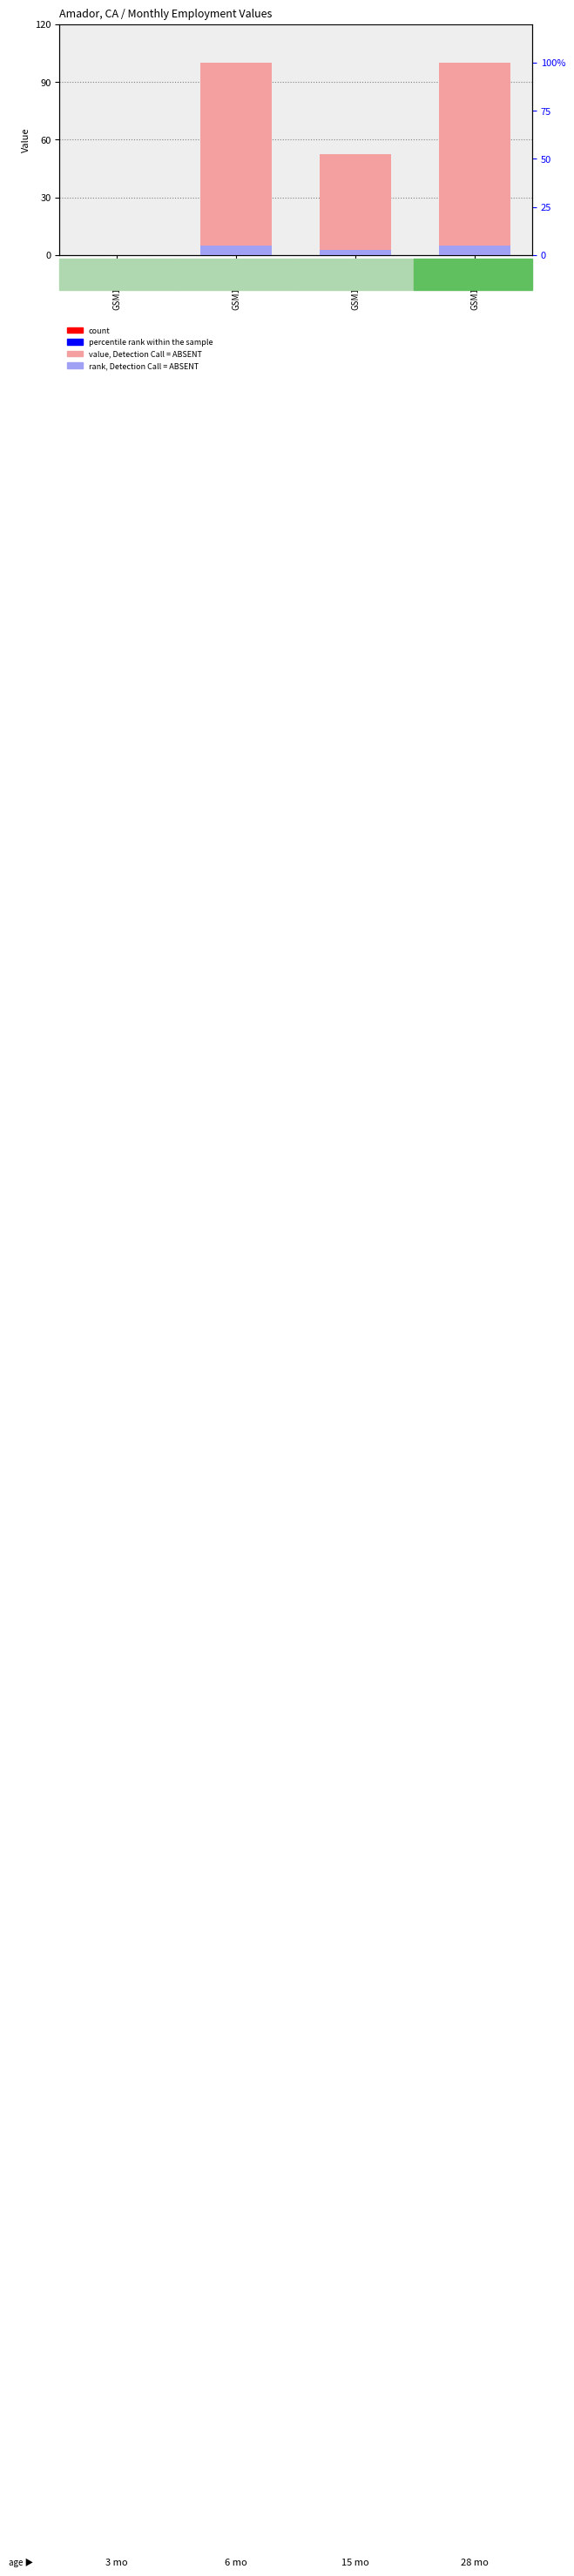

What is the sum of the rank, Detection Call = ABSENT values at GSM175543 and GSM175540?

5.0